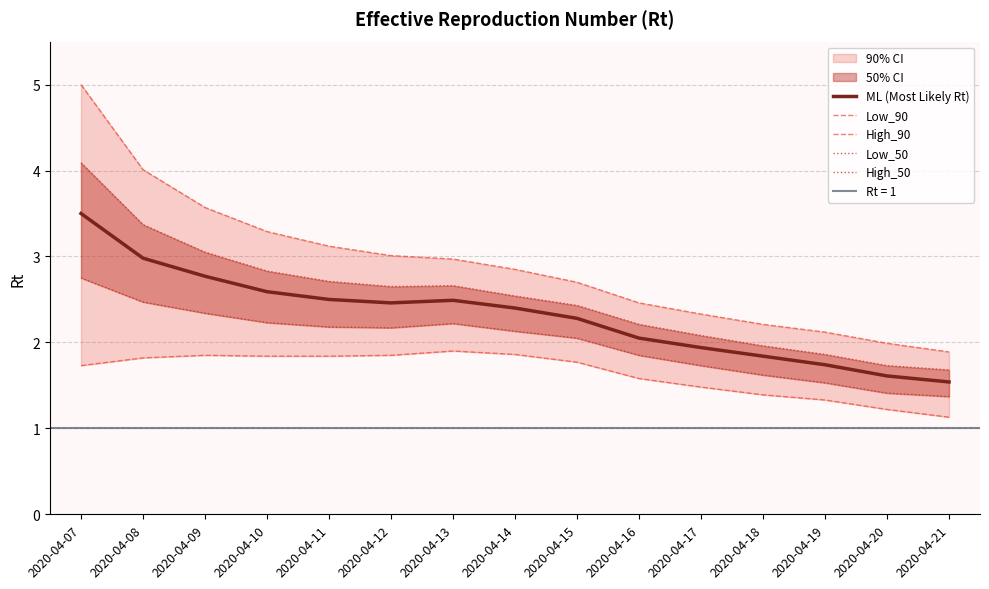

At which label does High_90 reach its peak?

2020-04-07